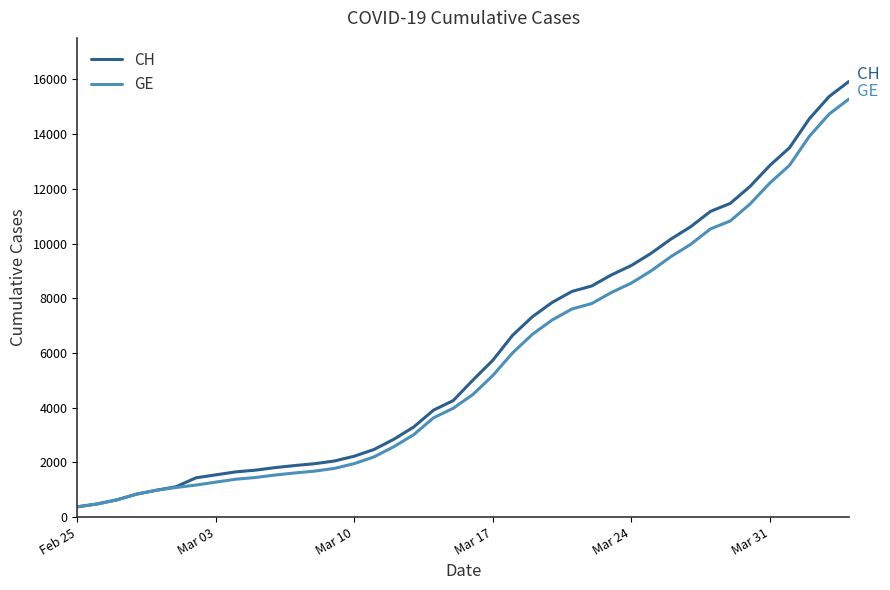

What is the lowest value of the GE series?

375